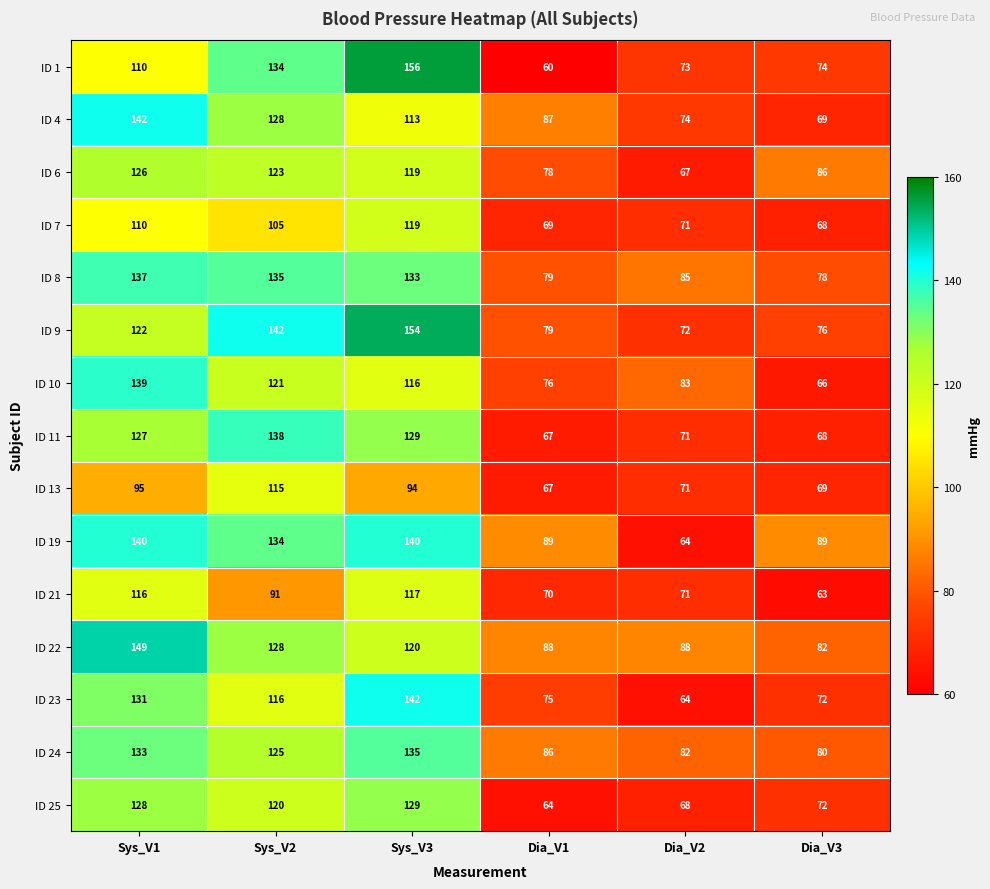

Where does the ID 25 series first go above 120?

Sys_V1